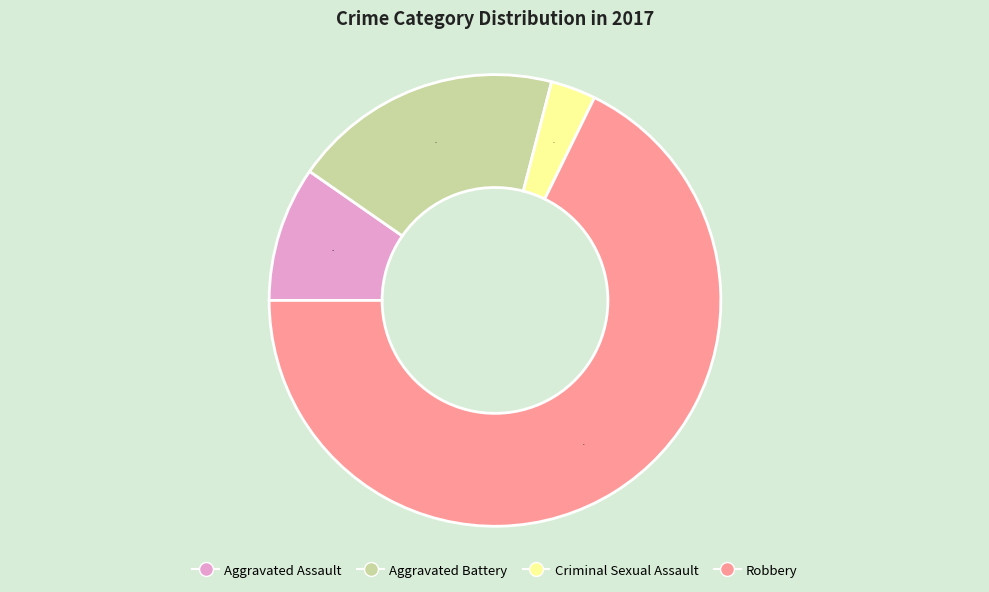

What is the largest slice in the pie chart?

Robbery